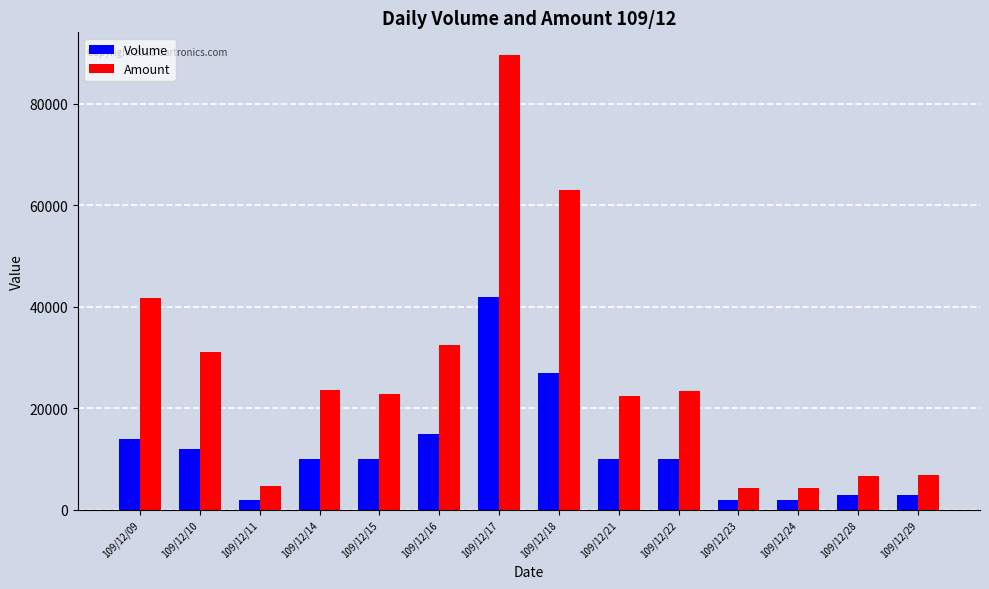

Which series has the largest range (max minus min)?

Amount